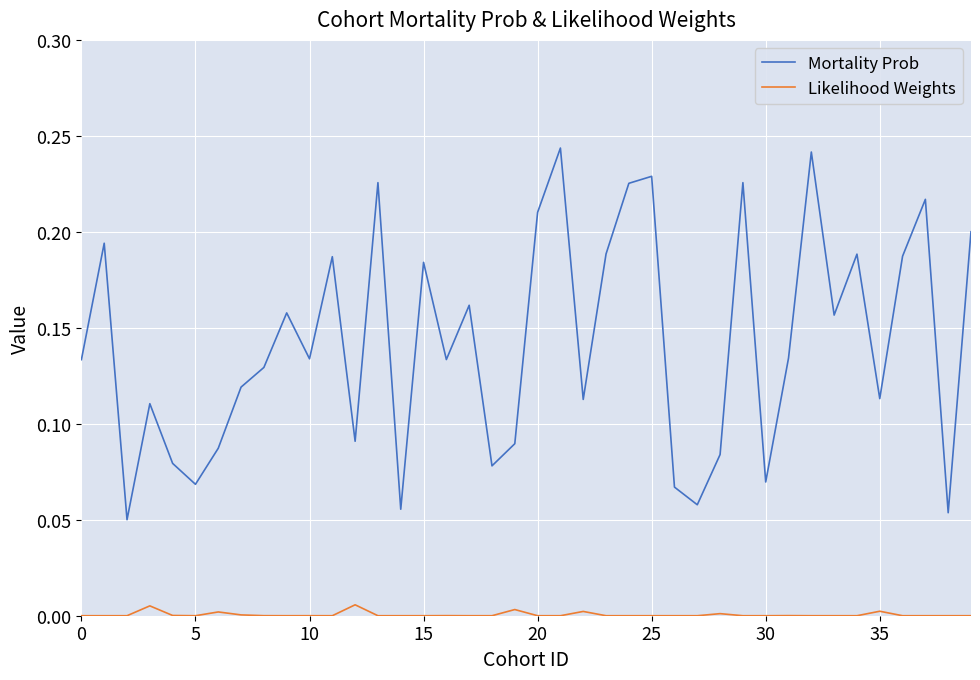

How many series are shown in this chart?

2